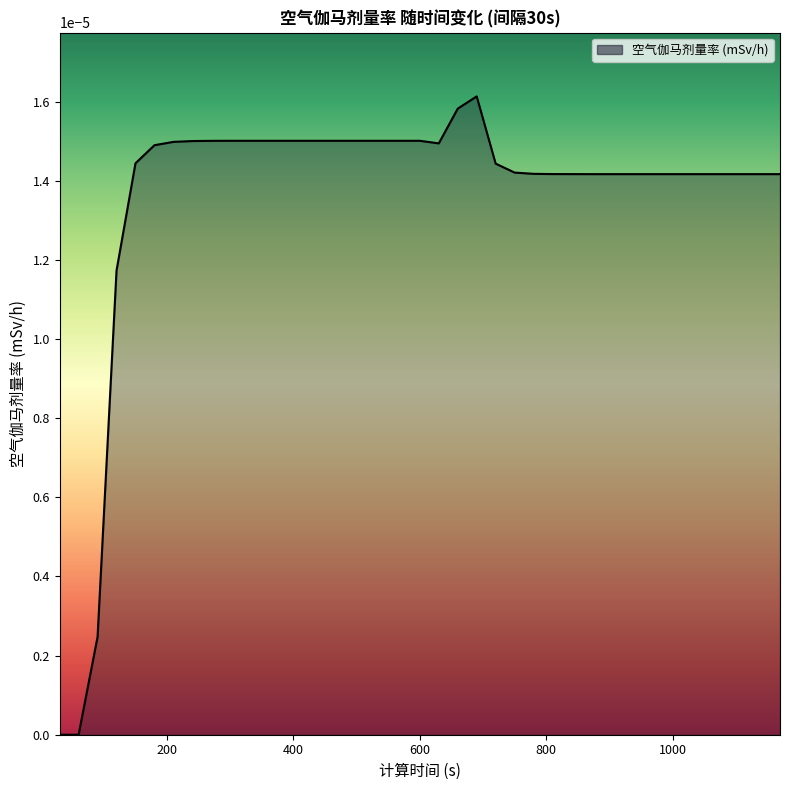

List the labels in order of value, smallest first.

30, 60, 90, 120, 870, 900, 930, 960, 990, 1020, 1050, 1080, 1110, 1140, 1170, 840, 810, 780, 750, 720, 150, 180, 630, 210, 240, 270, 300, 330, 360, 390, 420, 450, 480, 510, 540, 570, 600, 660, 690